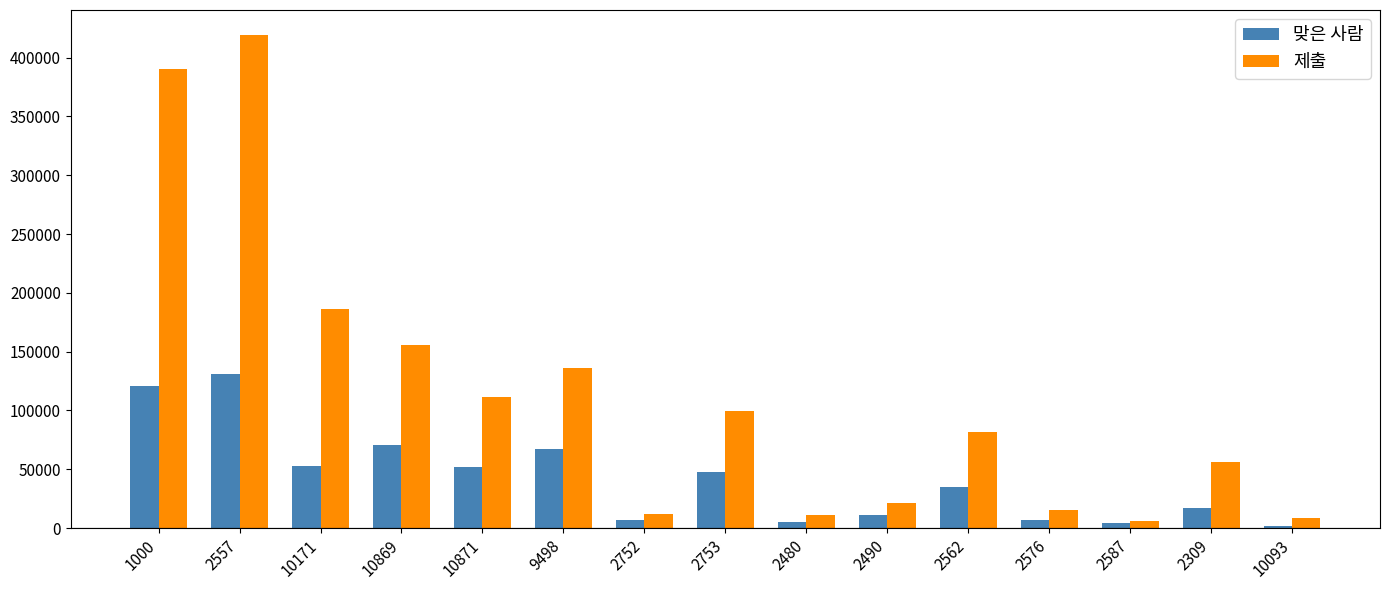

What is the greatest value displayed?

419432